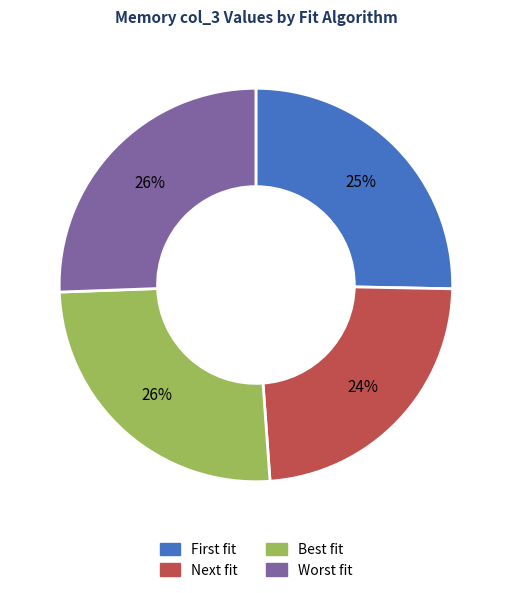

Which slice is the smallest?

Next fit